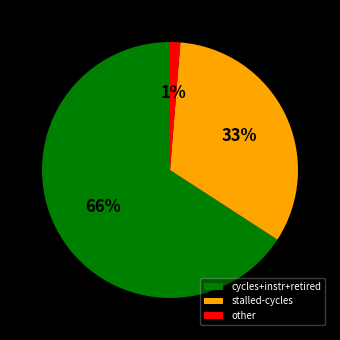

The other slice represents 16% of the pie. True or false?

False